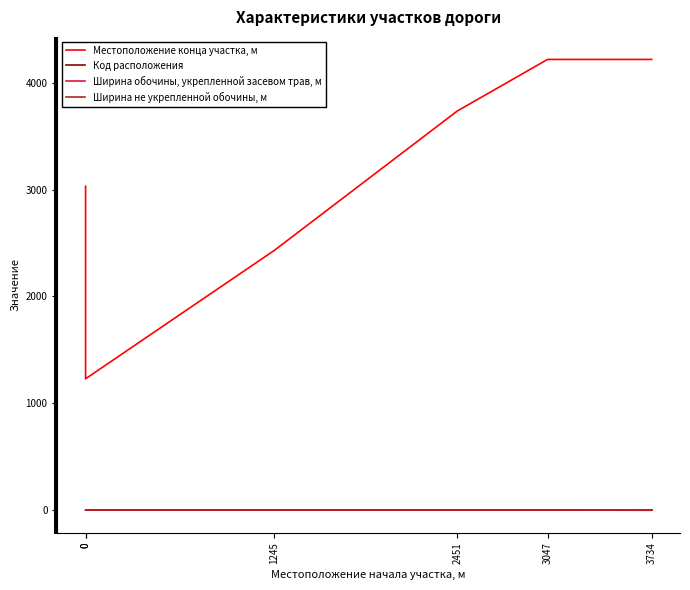

Is the value of Код расположения at 3047 greater than the value of Ширина обочины, укрепленной засевом трав, м at 2451?

No